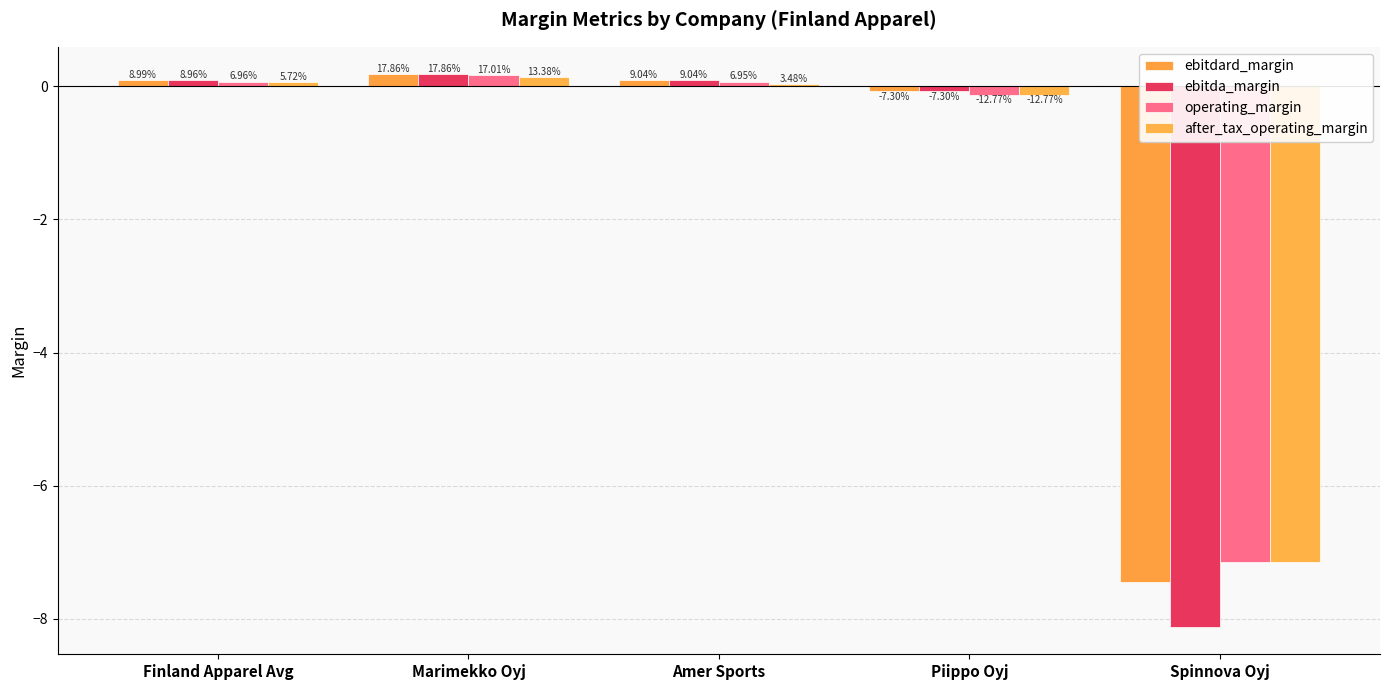

Are the bars horizontal?

No